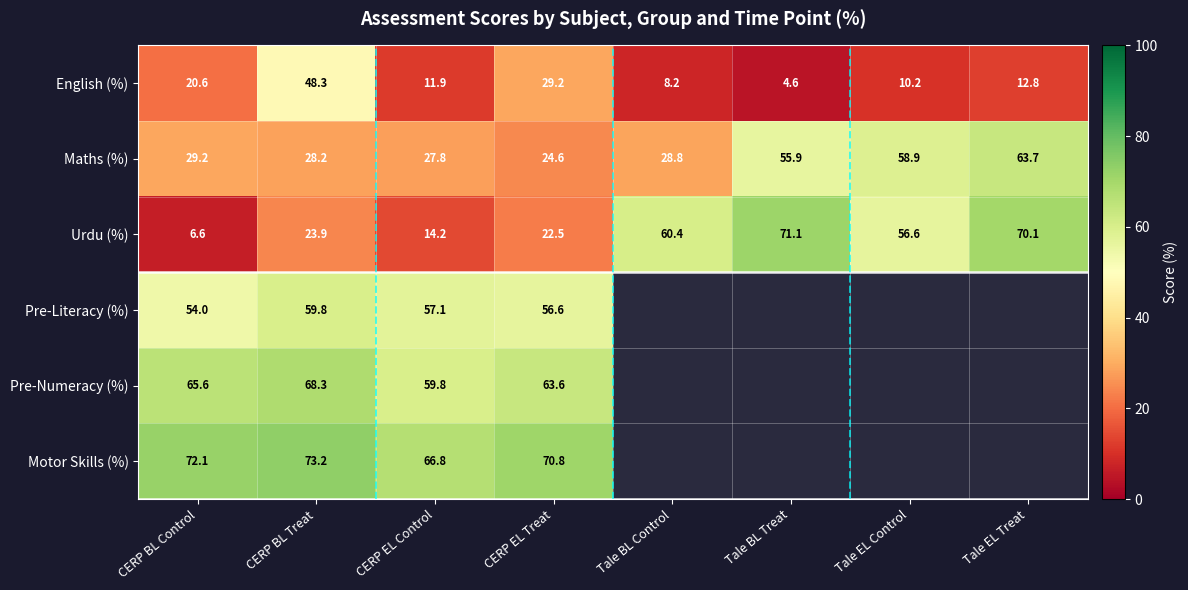

What is the sum of the English (%) values at CERP EL Treat and Tale EL Treat?

42.0